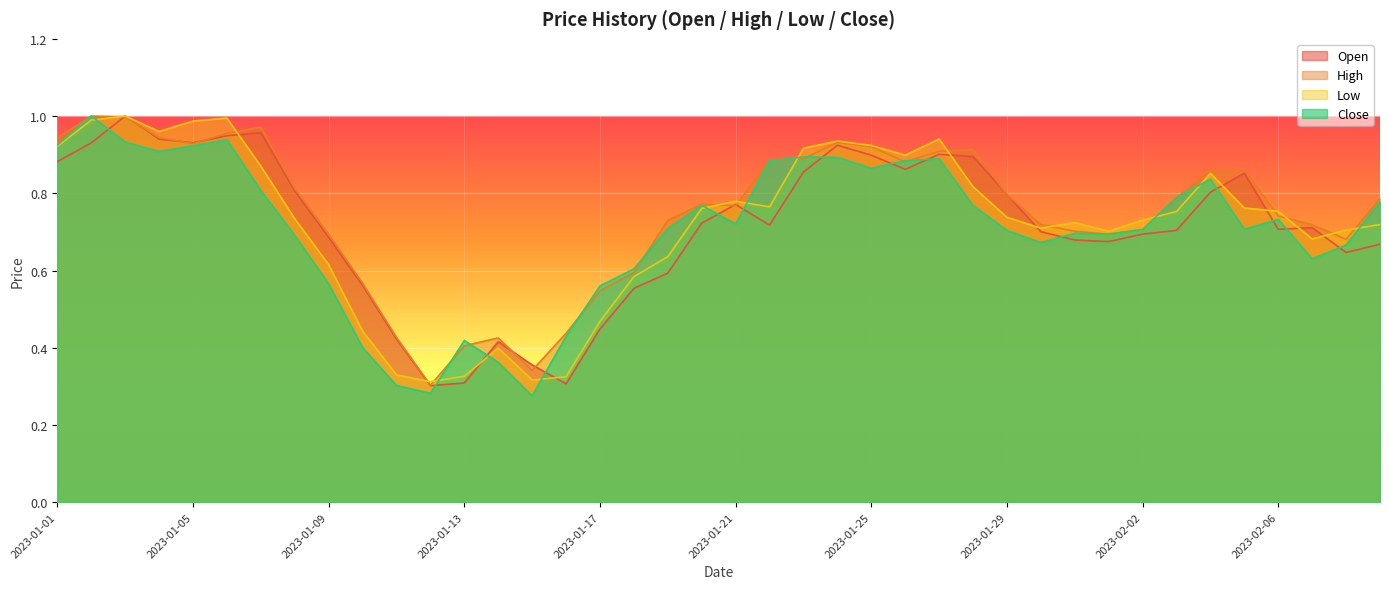

Reading right to left, list all the values displayed in this chart.

Open: 0.7	0.6	0.7	0.7	0.9	0.8	0.7	0.7	0.7	0.7	0.7	0.8	0.9	0.9	0.9	0.9	0.9	0.9	0.7	0.8	0.7	0.6	0.6	0.4	0.3	0.4	0.4	0.3	0.3	0.4	0.6	0.7	0.8	1.0	0.9	0.9	0.9	1.0	0.9	0.9
High: 0.8	0.7	0.7	0.7	0.9	0.9	0.8	0.7	0.7	0.7	0.7	0.8	0.9	0.9	0.9	0.9	0.9	0.9	0.9	0.8	0.8	0.7	0.6	0.5	0.4	0.3	0.4	0.4	0.3	0.4	0.6	0.7	0.8	1.0	1.0	0.9	0.9	1.0	1.0	0.9
Low: 0.7	0.7	0.7	0.8	0.8	0.9	0.8	0.7	0.7	0.7	0.7	0.7	0.8	0.9	0.9	0.9	0.9	0.9	0.8	0.8	0.8	0.6	0.6	0.5	0.3	0.3	0.4	0.3	0.3	0.3	0.4	0.6	0.7	0.9	1.0	1.0	1.0	1.0	1.0	0.9
Close: 0.8	0.7	0.6	0.7	0.7	0.8	0.8	0.7	0.7	0.7	0.7	0.7	0.8	0.9	0.9	0.9	0.9	0.9	0.9	0.7	0.8	0.7	0.6	0.6	0.4	0.3	0.4	0.4	0.3	0.3	0.4	0.6	0.7	0.8	0.9	0.9	0.9	0.9	1.0	0.9